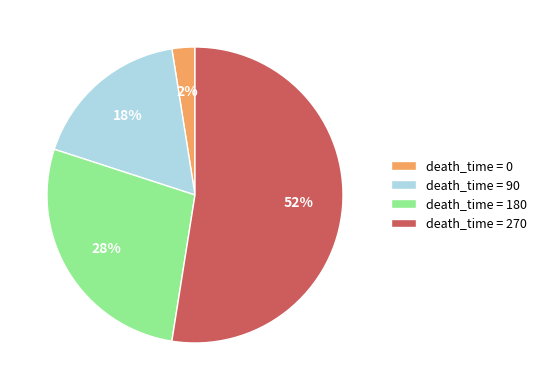

To the nearest percent, what is the average slice percentage?

25%